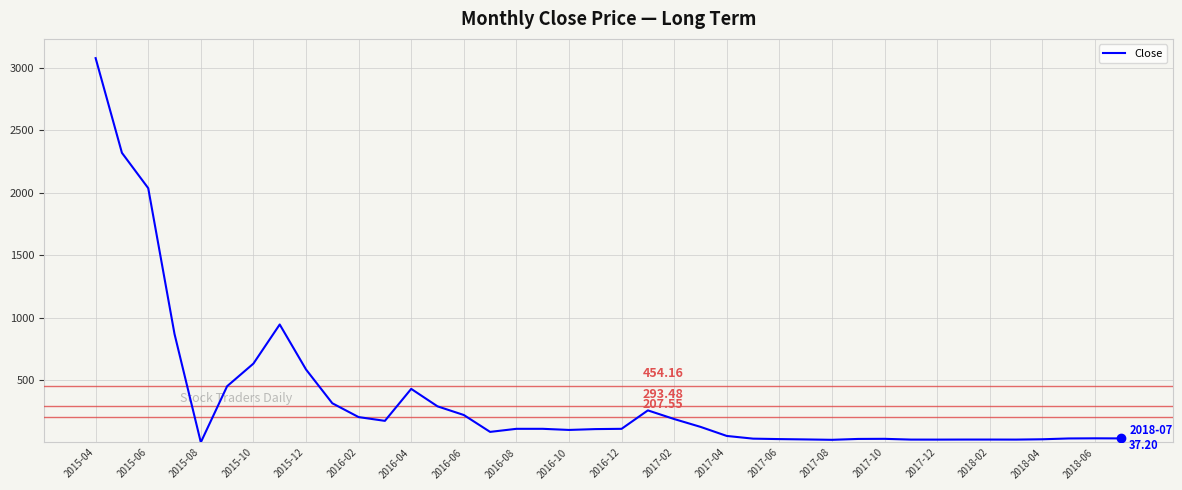

Does the chart have visible grid lines?

Yes